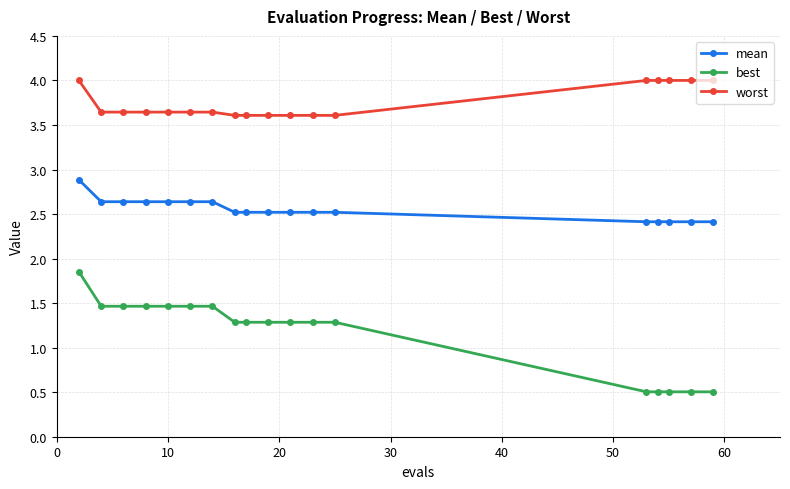

Is this an area chart (filled region under the line)?

No